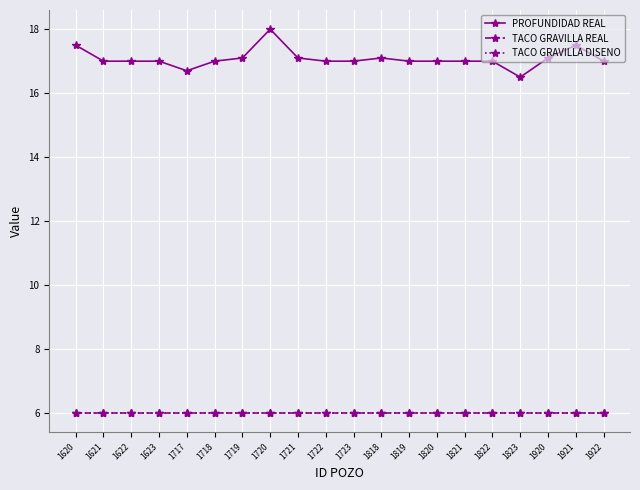

At which label is TACO GRAVILLA DISENO closest to 6?

1620